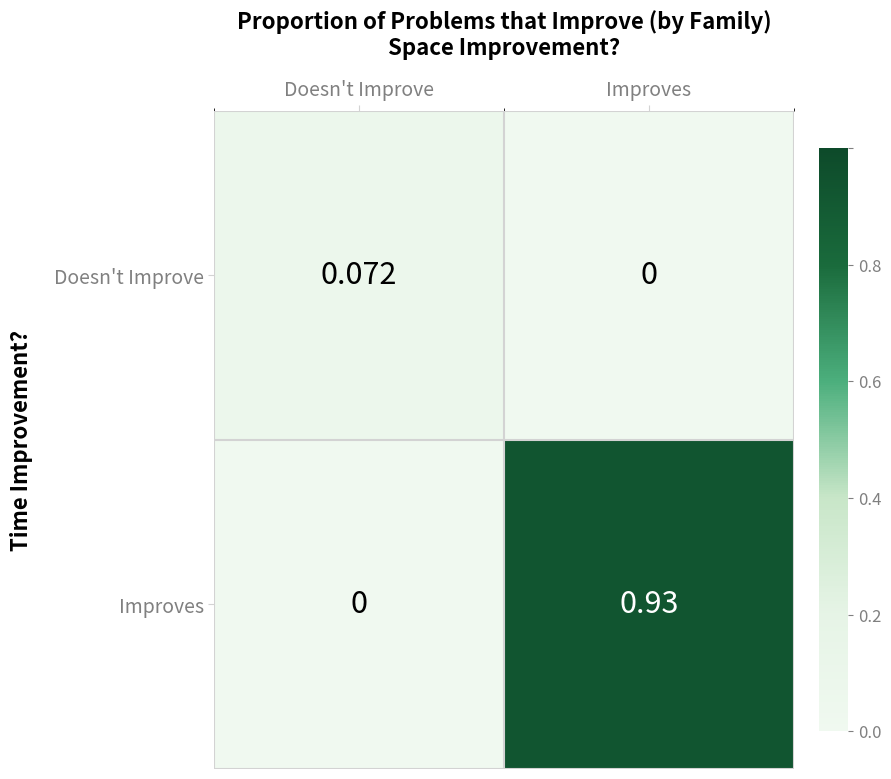

Where is Improves nearest to the value 0?

Doesn't Improve